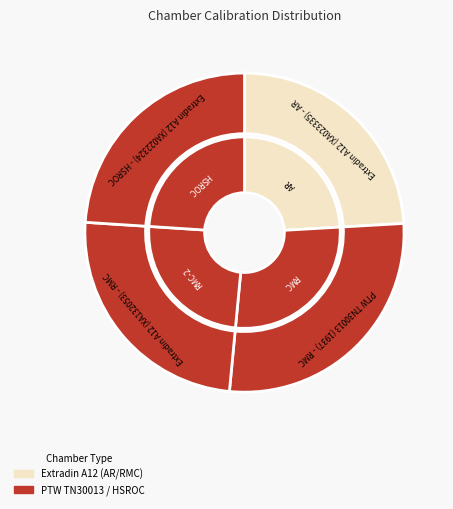

Is the sum of PTW TN30013 (1937) - RMC and Extradin A12 (XA023335) - AR greater than half?

Yes